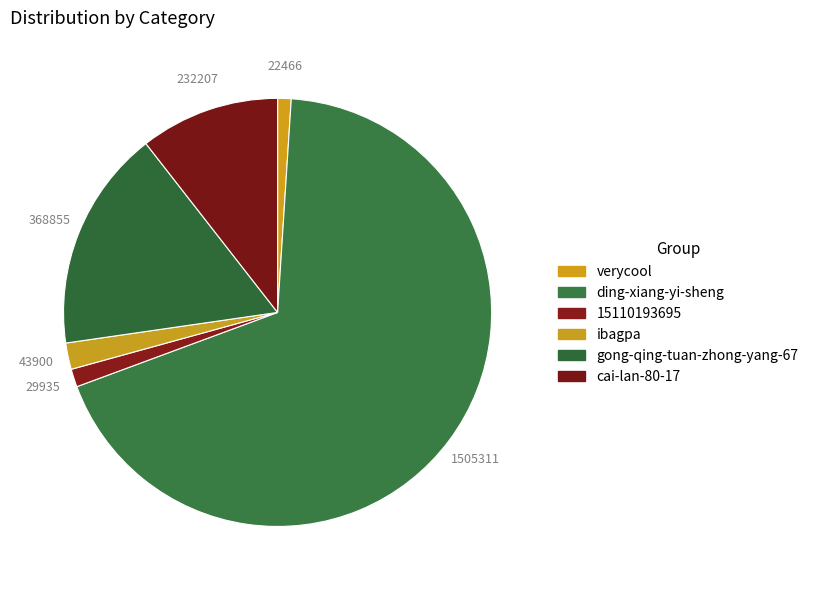

To the nearest percent, what portion does ding-xiang-yi-sheng represent?

68%